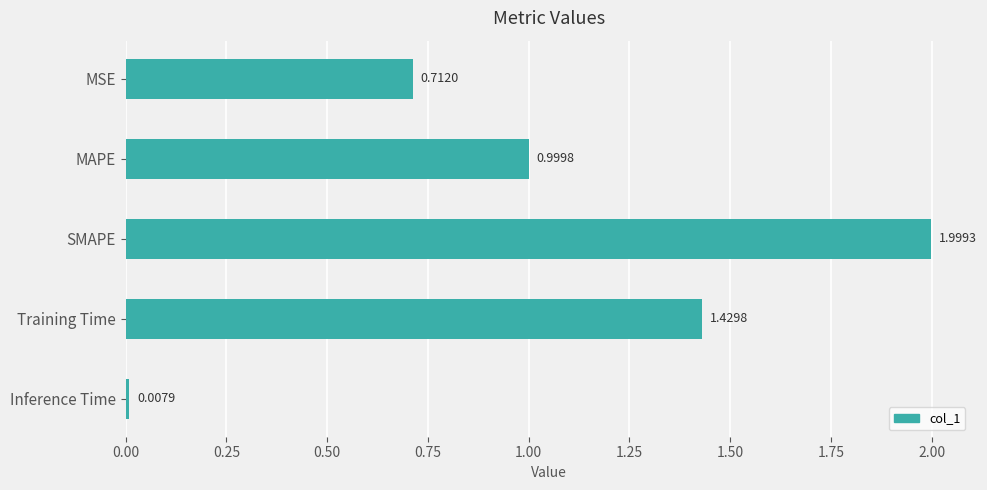

List the labels in order of value, smallest first.

Inference Time, MSE, MAPE, Training Time, SMAPE